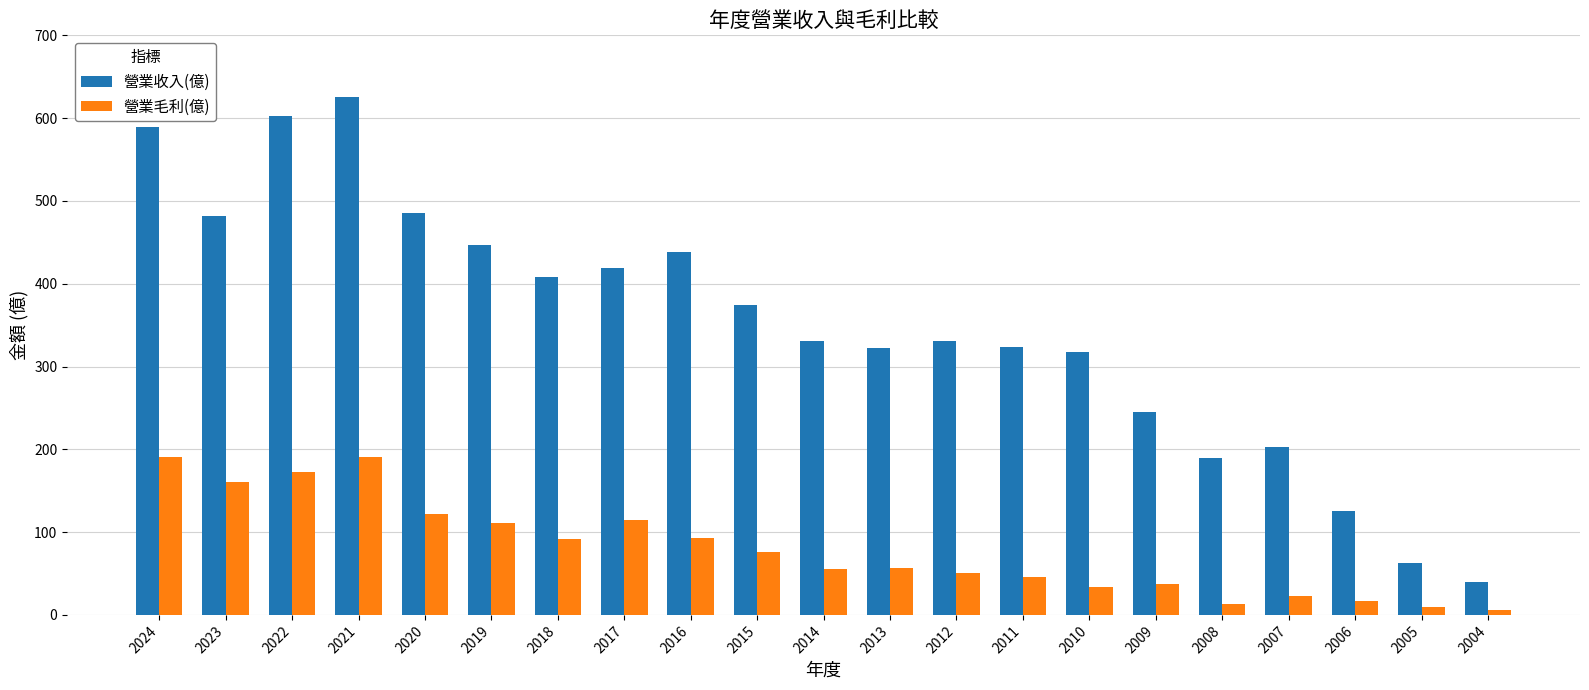

Where does the 營業收入(億) series first go above 331?

2024